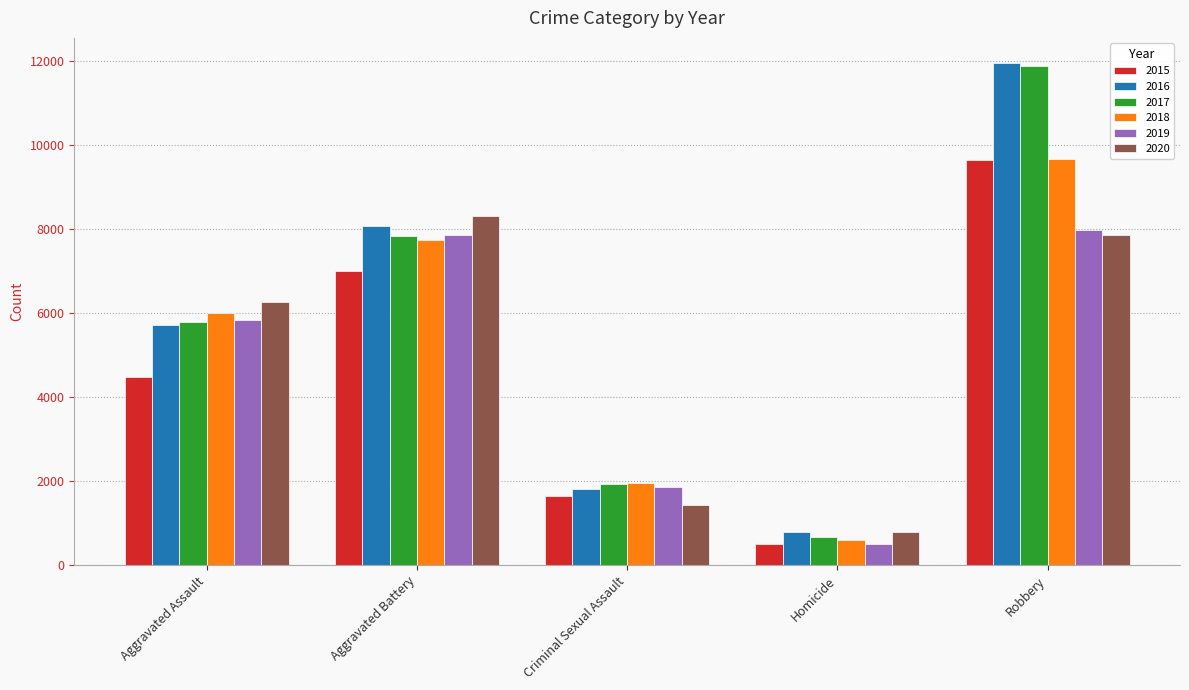

What is the spread (max minus min) of values at Aggravated Battery?

1301